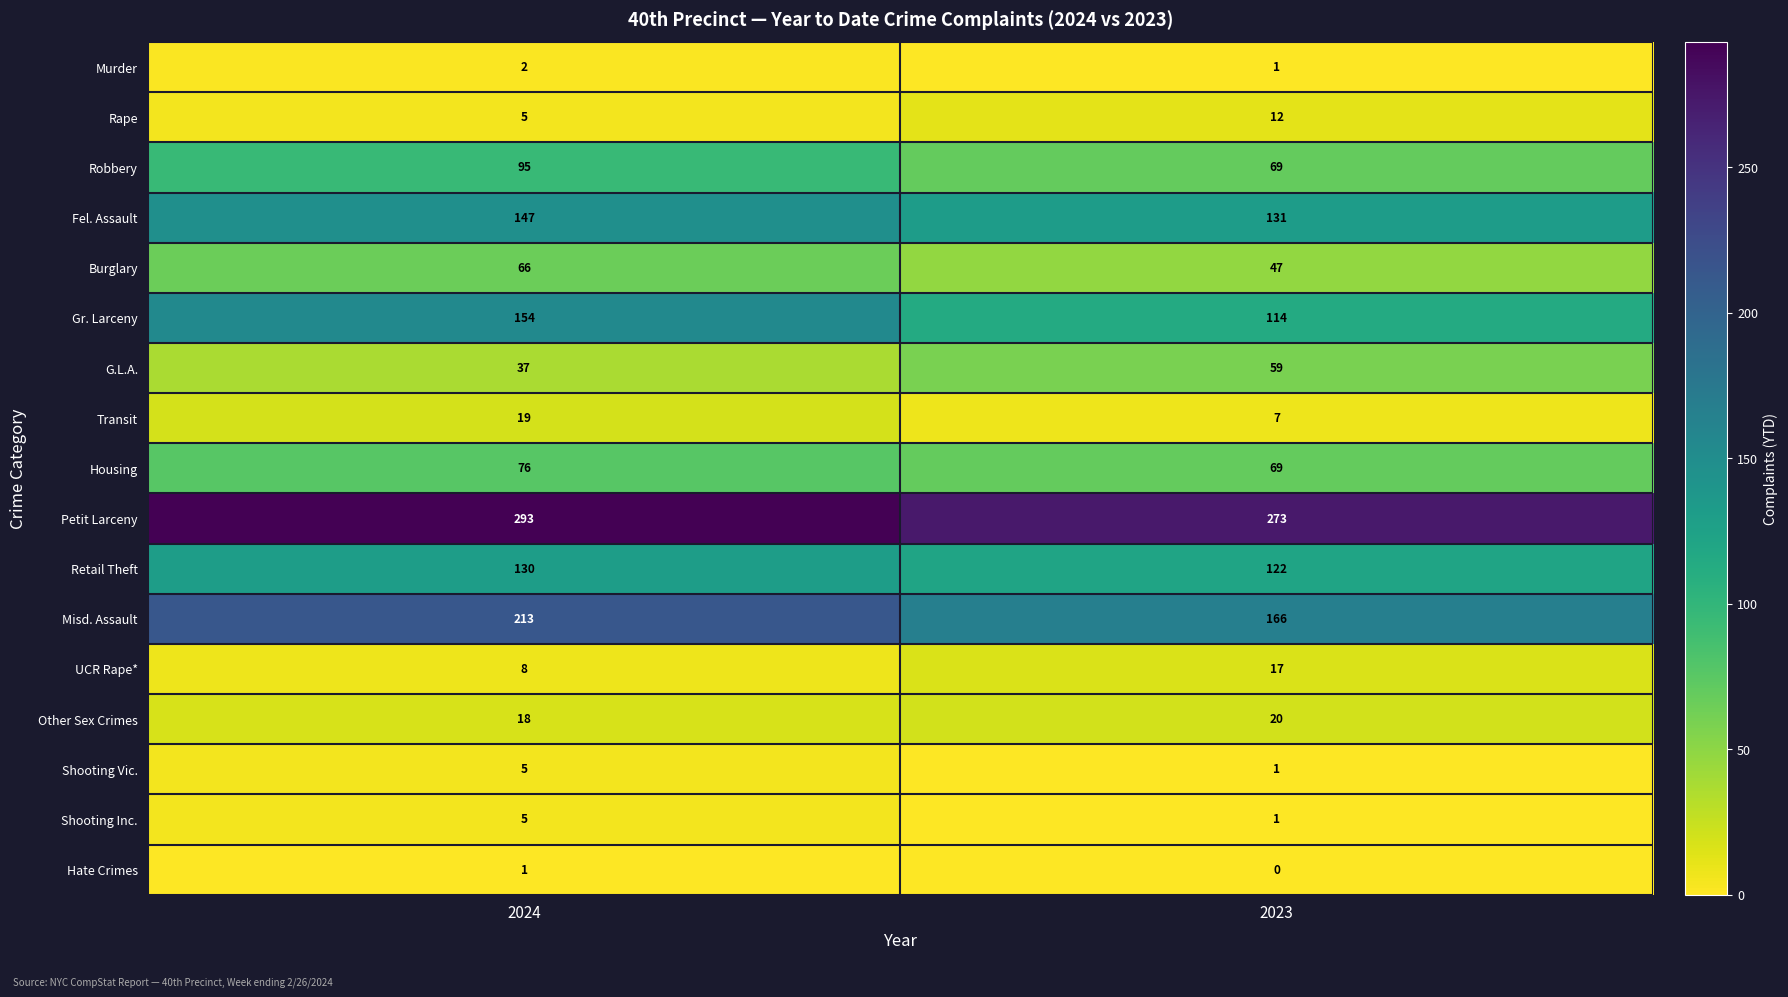

True or false: G.L.A. has a value of 9 at 2024.

False